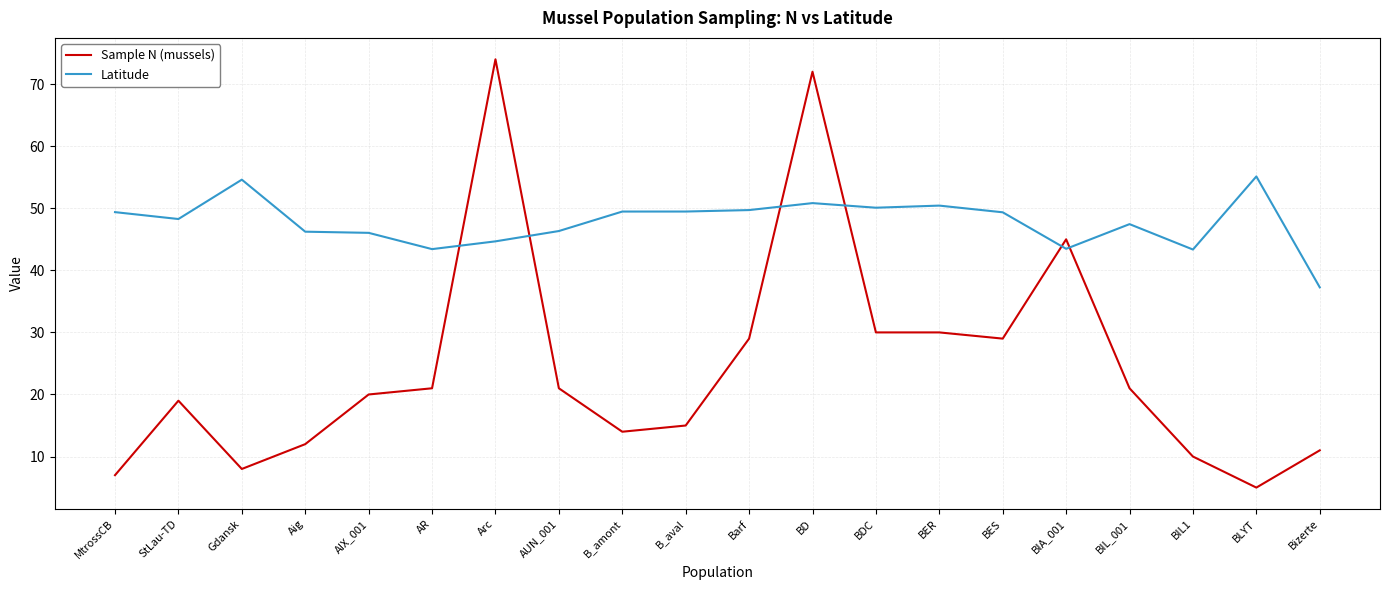

Is the value of Sample N (mussels) at B_amont greater than the value of Latitude at B_aval?

No